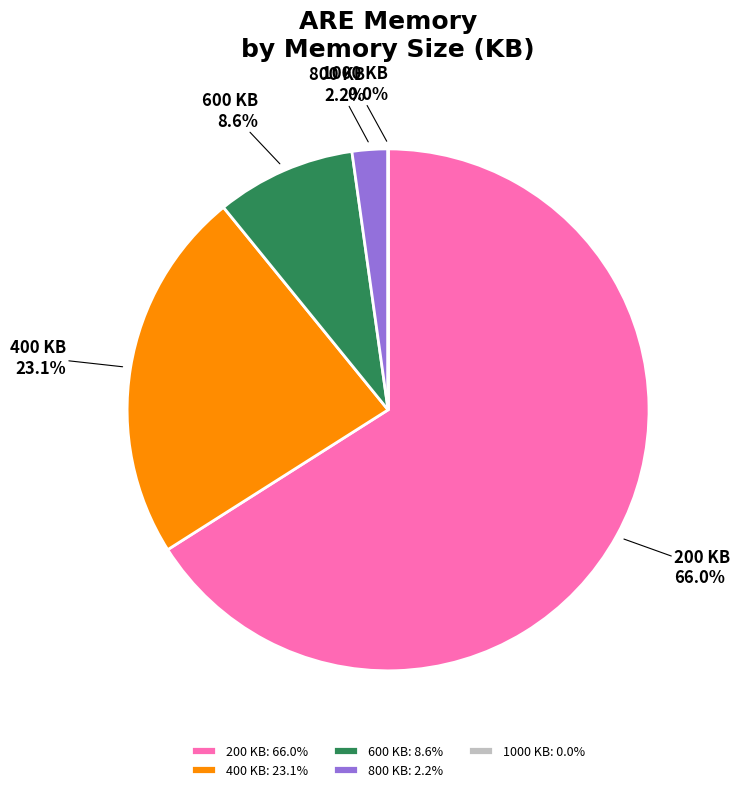

What percentage is the 600 KB slice, to the nearest percent?

9%